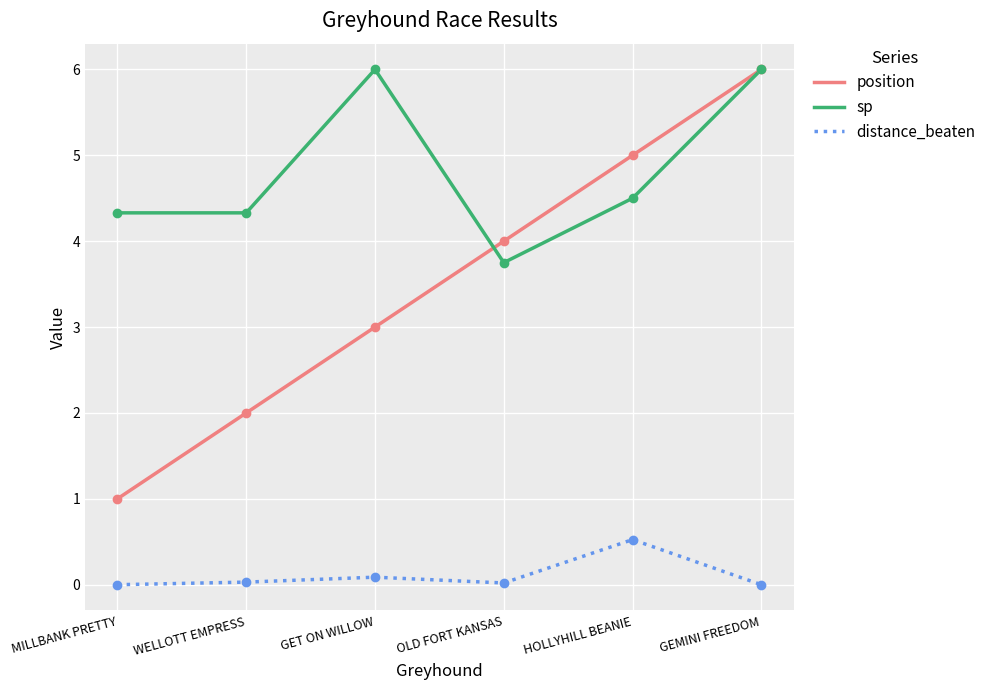

At which category is the sum across all series the highest?

GEMINI FREEDOM